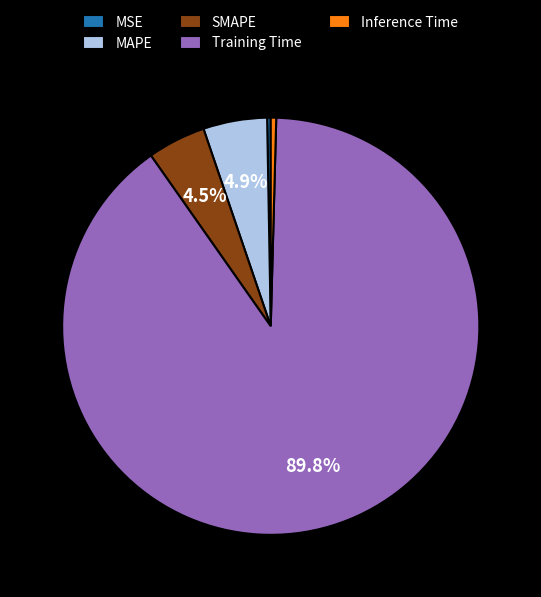

Does SMAPE account for over 50% of the chart?

No